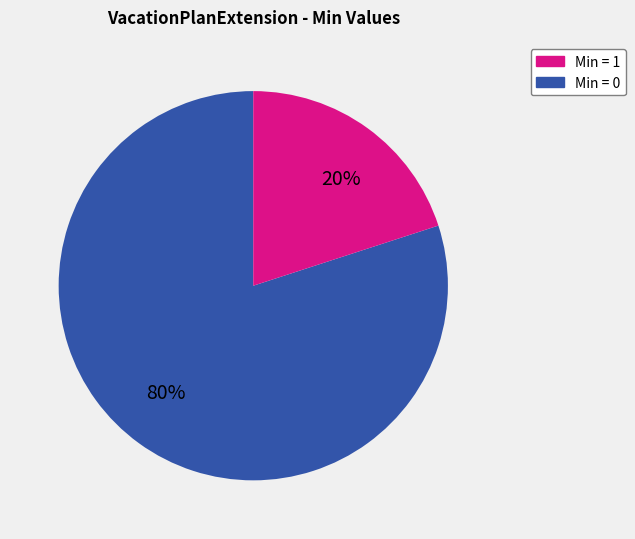

Is there a majority slice in this chart?

Yes